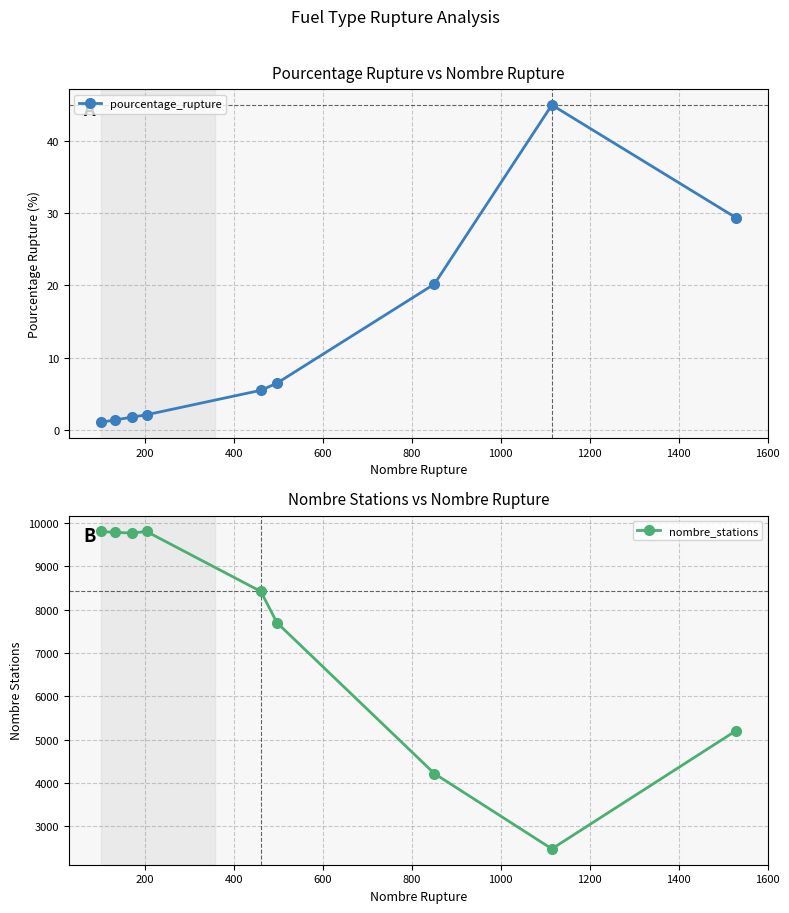

What is the lowest value of the pourcentage_rupture series?

1.0